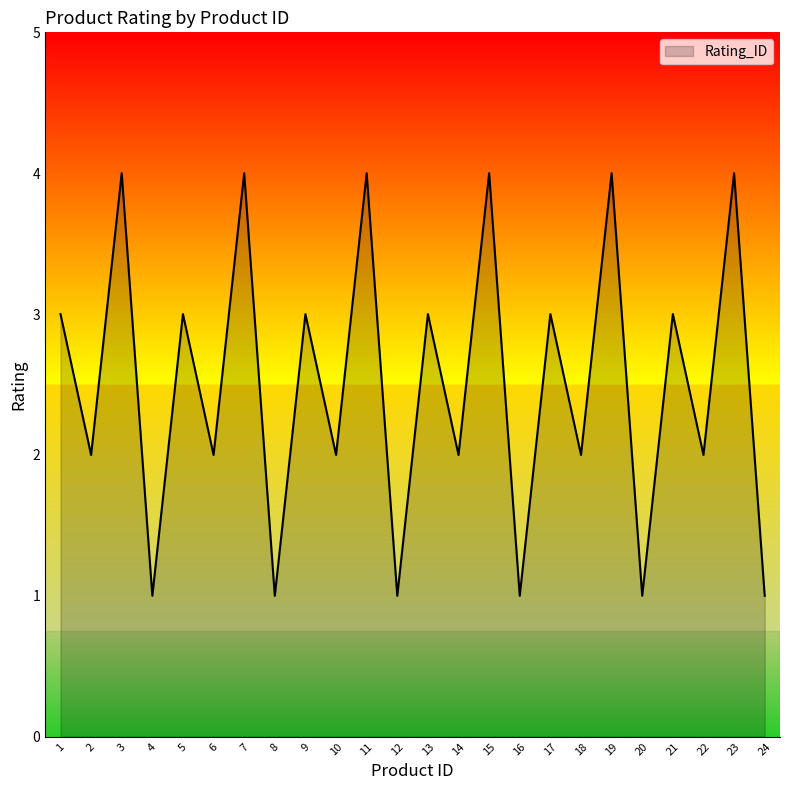

What is the change in value from 2 to 12?

-1